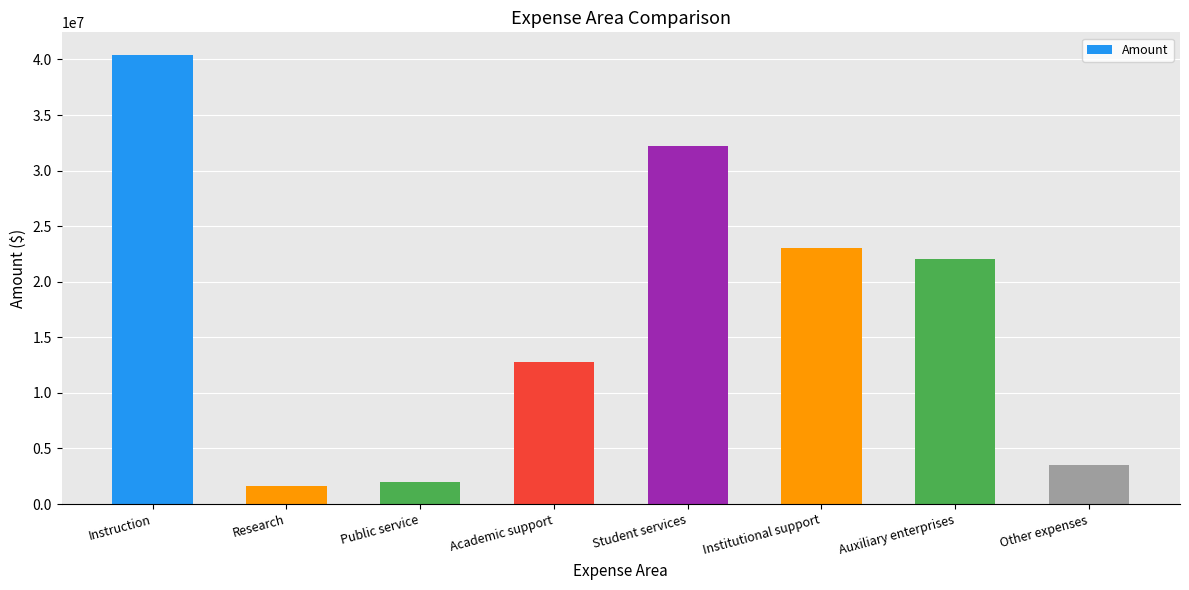

What is the sum of all values?

137744038